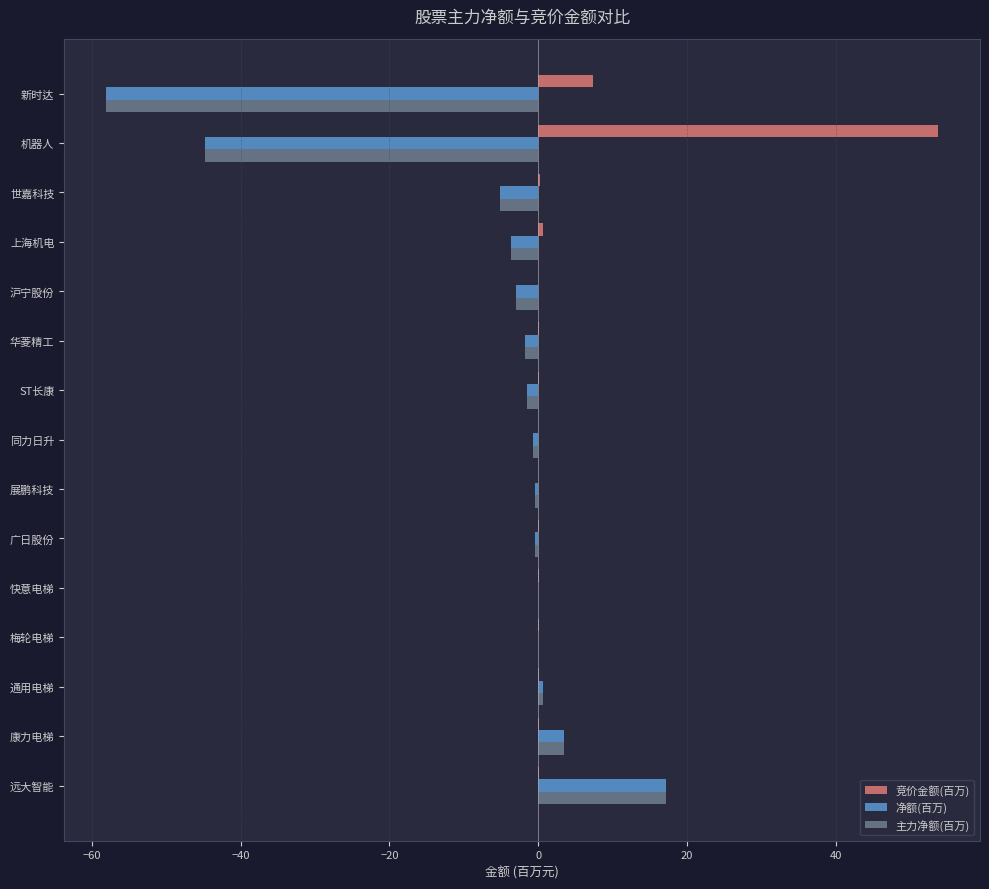

At which category is the sum across all series the highest?

远大智能